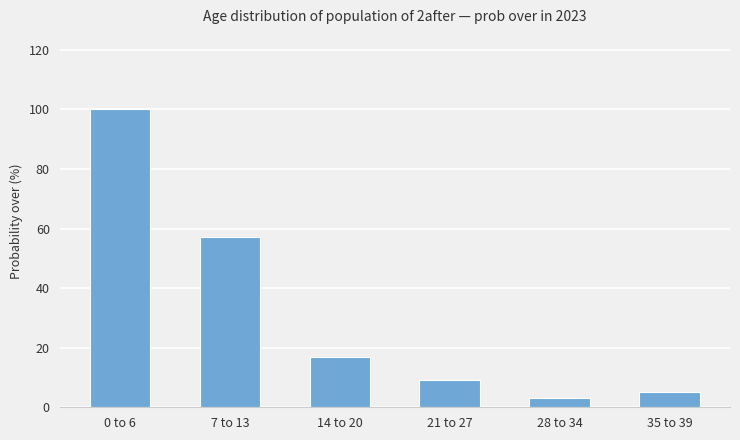

What is the difference between the values at 28 to 34 and 21 to 27?

6